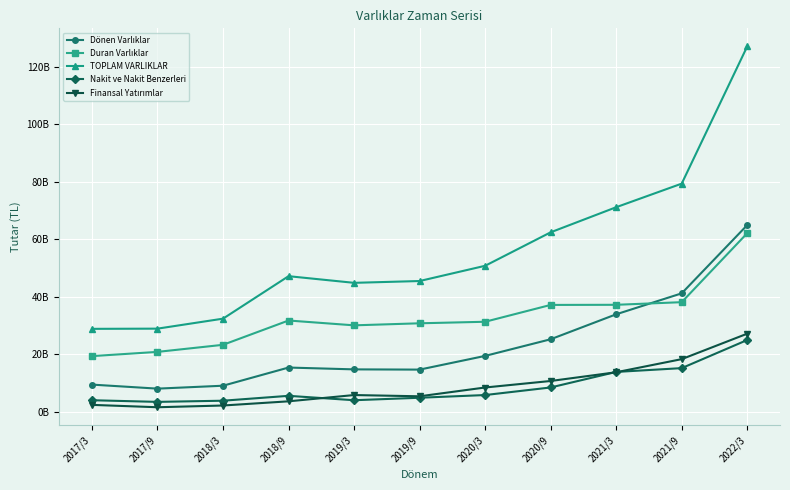

How many lines are shown in the chart?

5